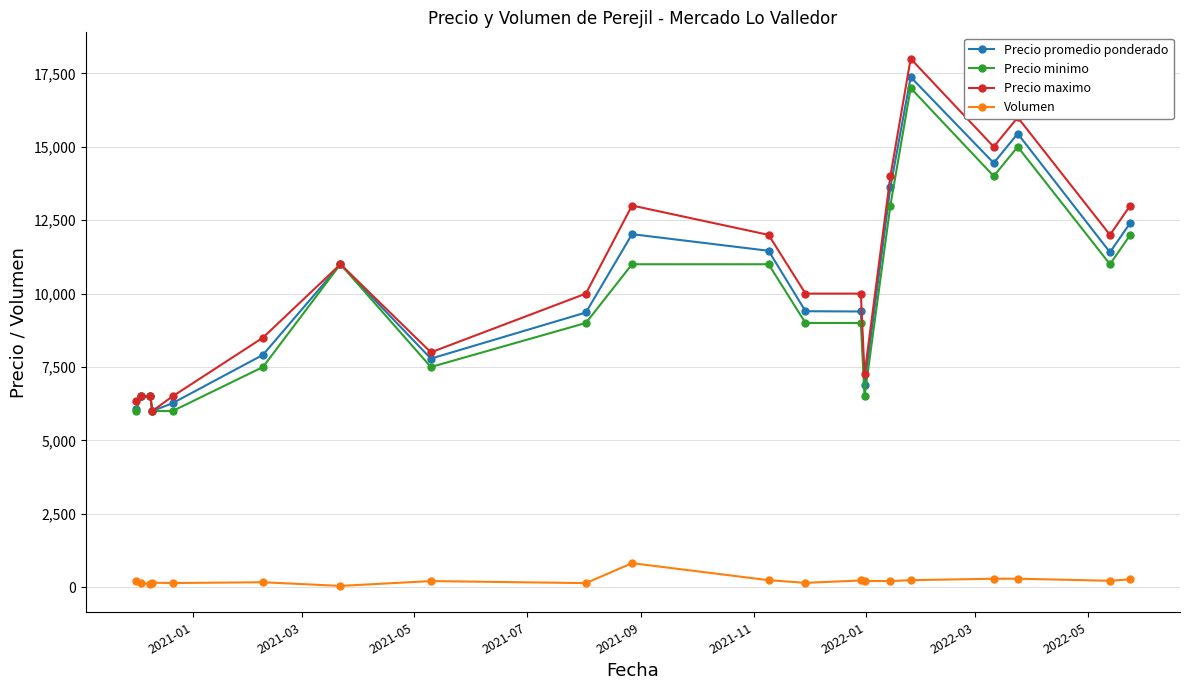

What is the average value of the Precio promedio ponderado series?

10063.3